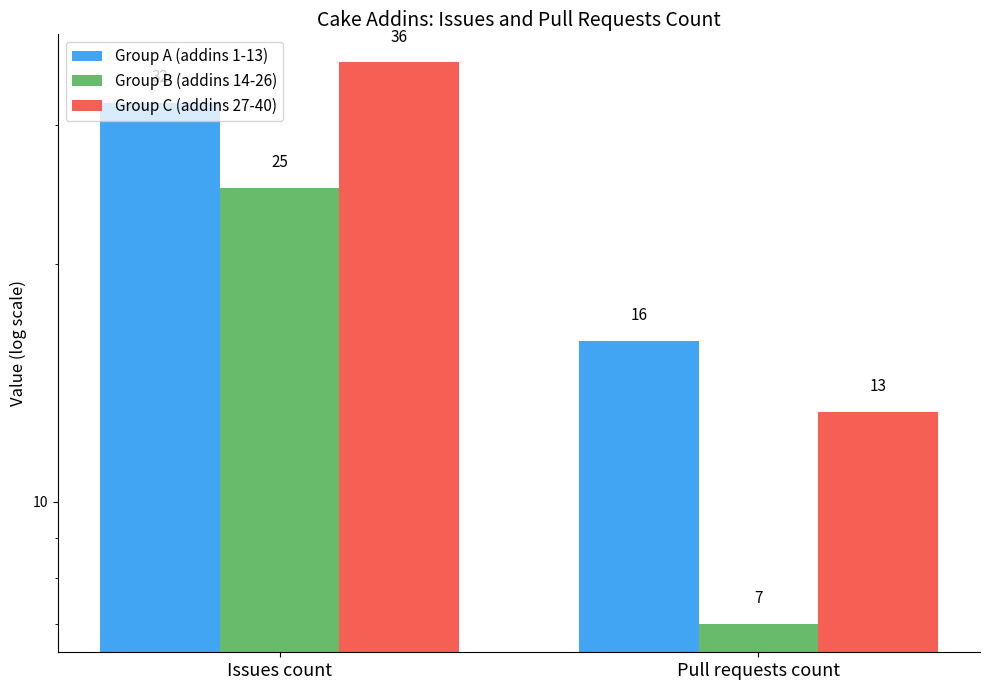

At which label is Group C (addins 27-40) closest to 24?

Pull requests count